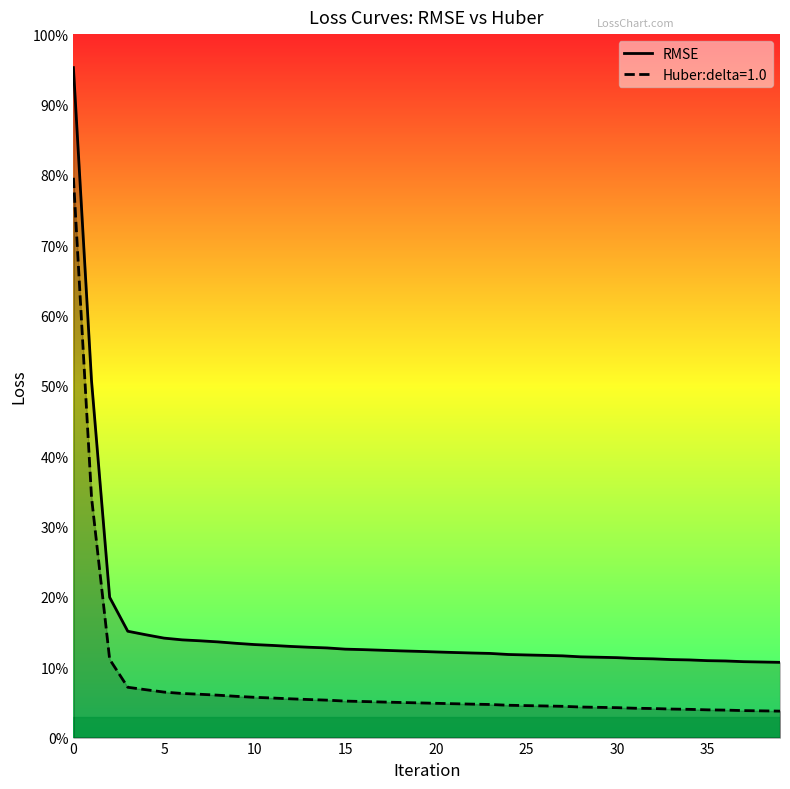

Does the chart display data point markers on the line(s)?

No